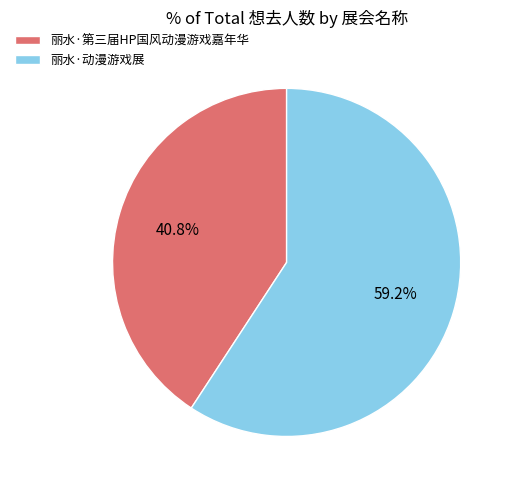

To the nearest percent, what is the difference between the largest and smallest slice percentages?

18%